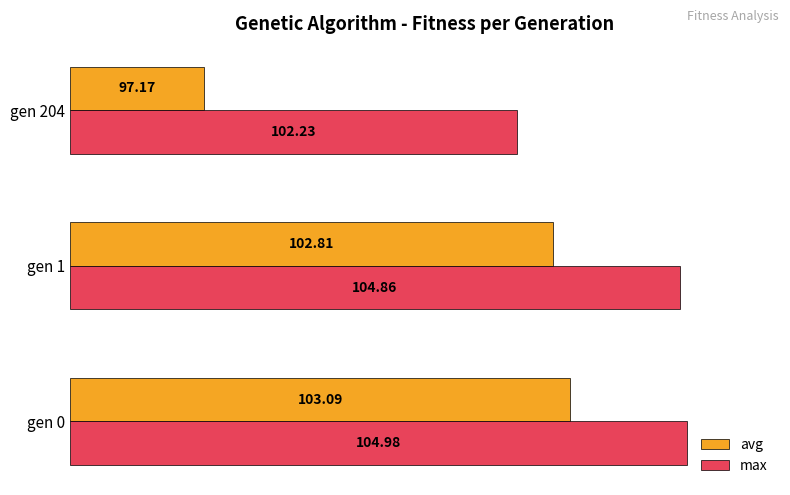

List the labels in order of max value, largest first.

0, 1, 2